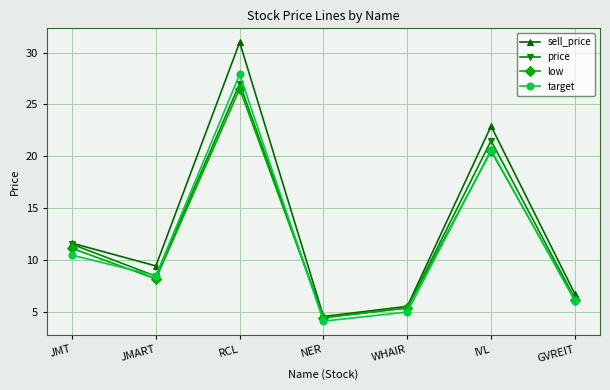

The value of low at IVL is 27.8. True or false?

False